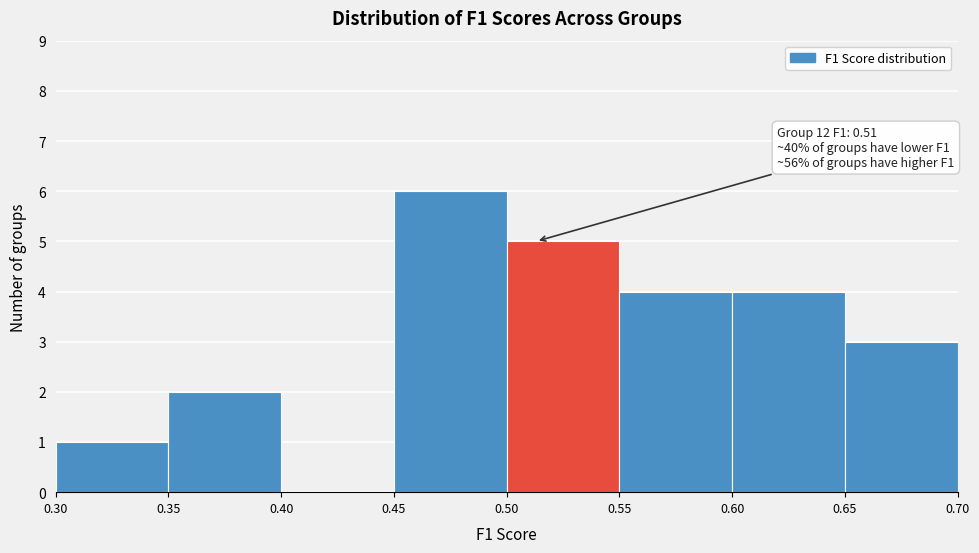

Which range on the x-axis has the tallest bar?

0.45 to 0.50